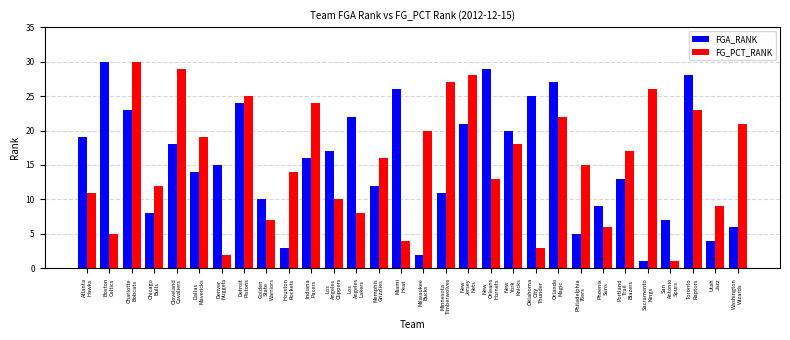

Is the value of FGA_RANK at Cleveland
Cavaliers greater than the value of FG_PCT_RANK at Portland
Trail
Blazers?

Yes